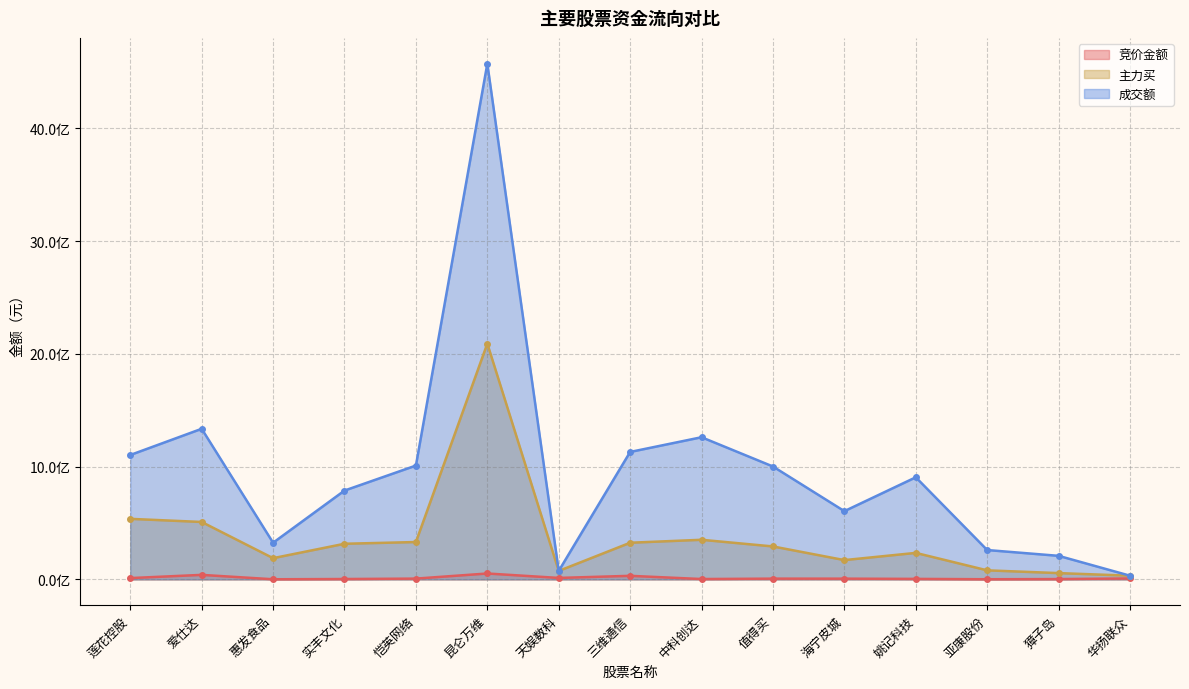

Is it true that 成交额 equals 1130135733 at 三维通信?

True